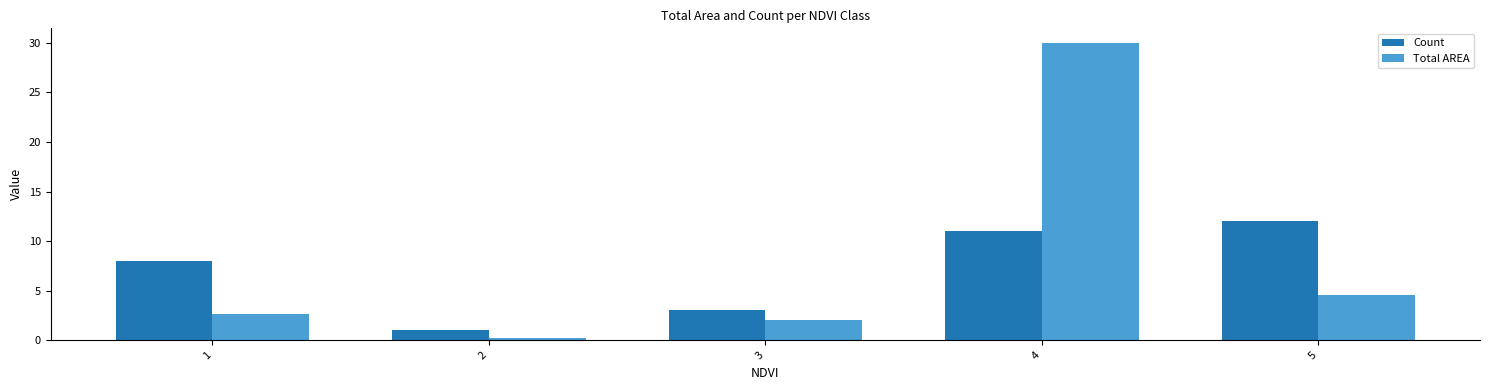

Reading right to left, what are all the values shown in this chart?

Count: 5=12.0	4=11.0	3=3.0	2=1.0	1=8.0
Total AREA: 5=4.6	4=30.0	3=2.1	2=0.2	1=2.6